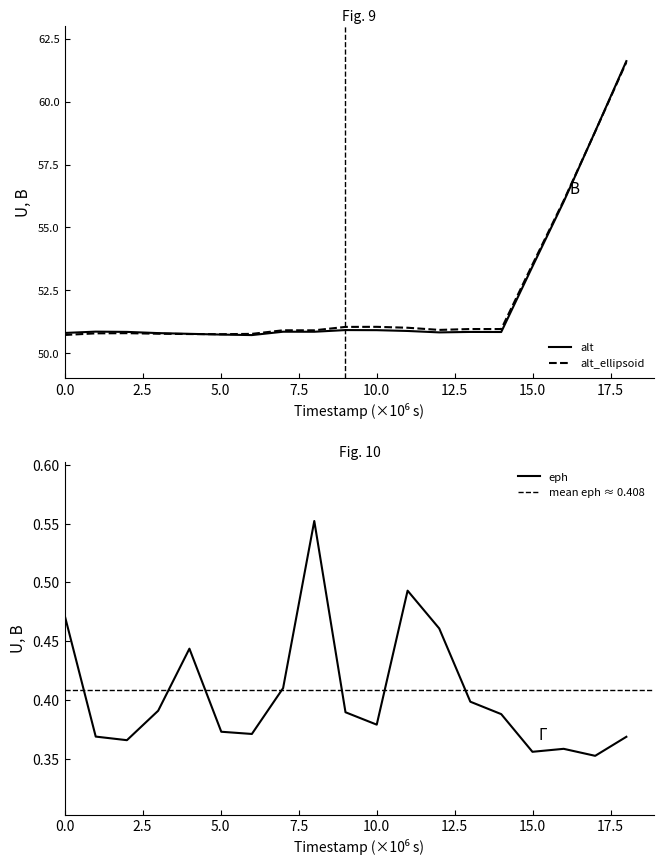

True or false: eph and alt_ellipsoid cross at least once.

False